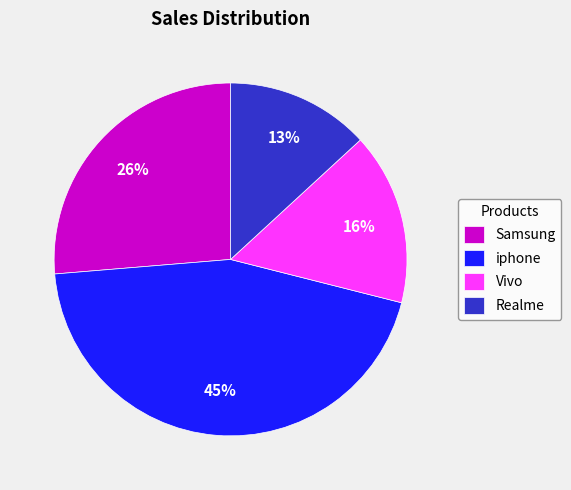

Is it true that Realme is 20% of the pie?

False